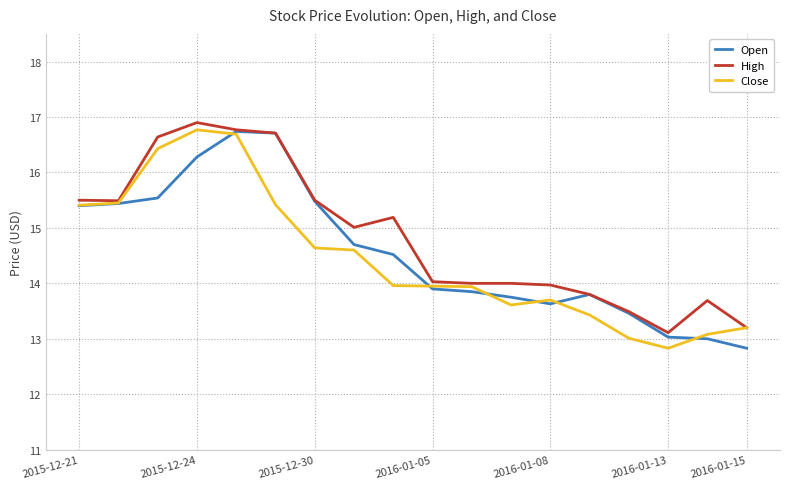

What is the maximum value for High?

16.9